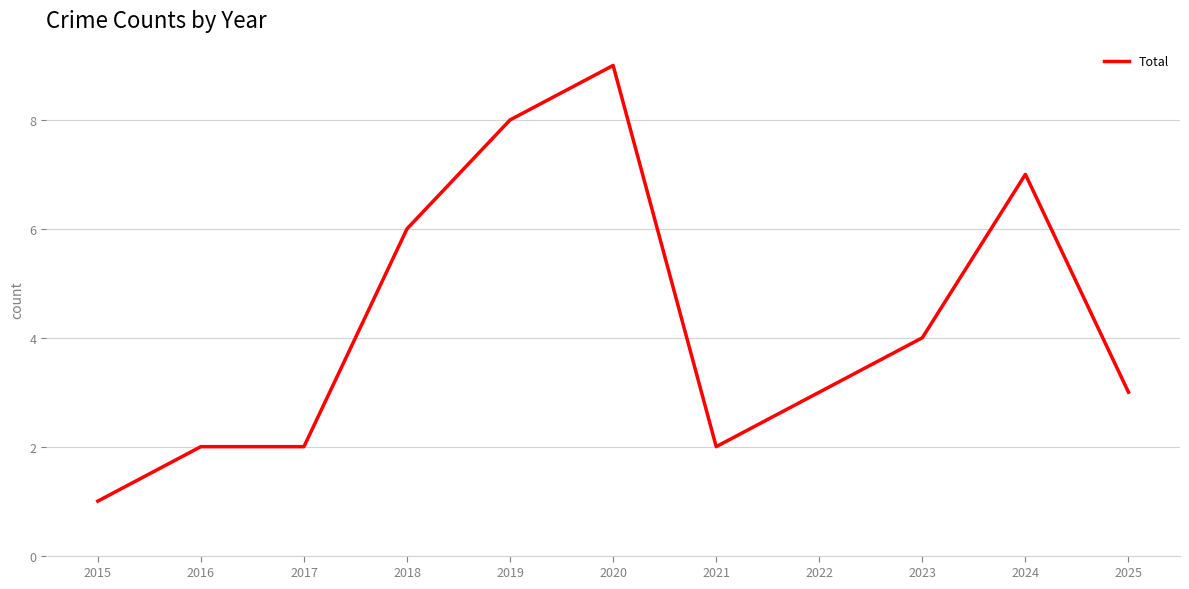

Is this an area chart (filled region under the line)?

No